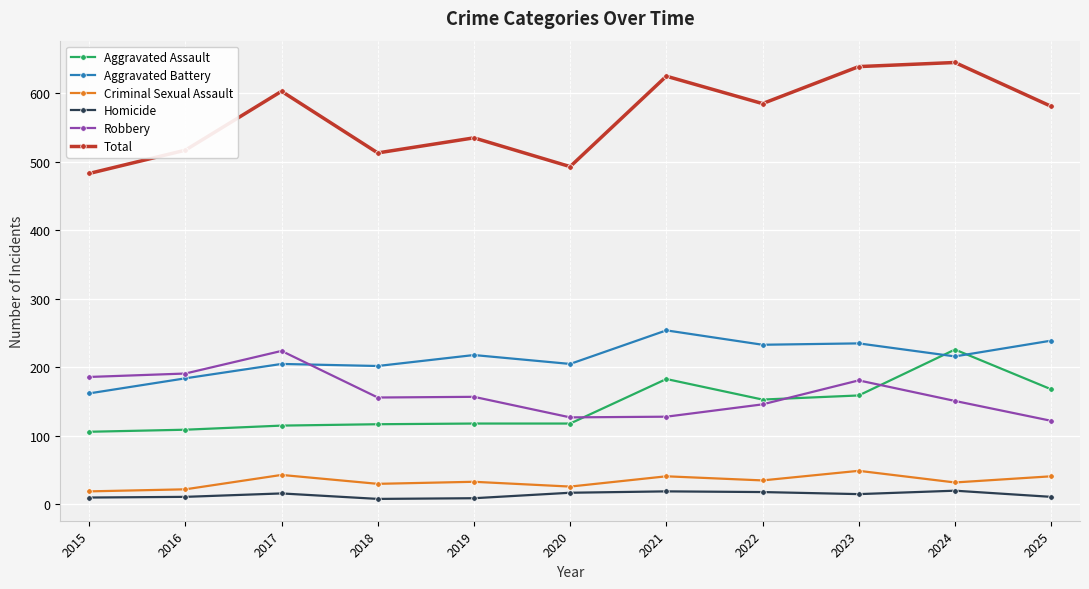

What is the sum of the Robbery values at 2017 and 2019?

381